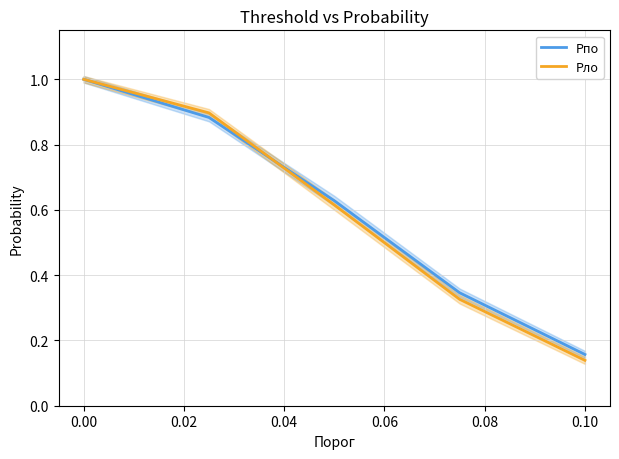

Which category has the lowest value in the Pло series?

0.10